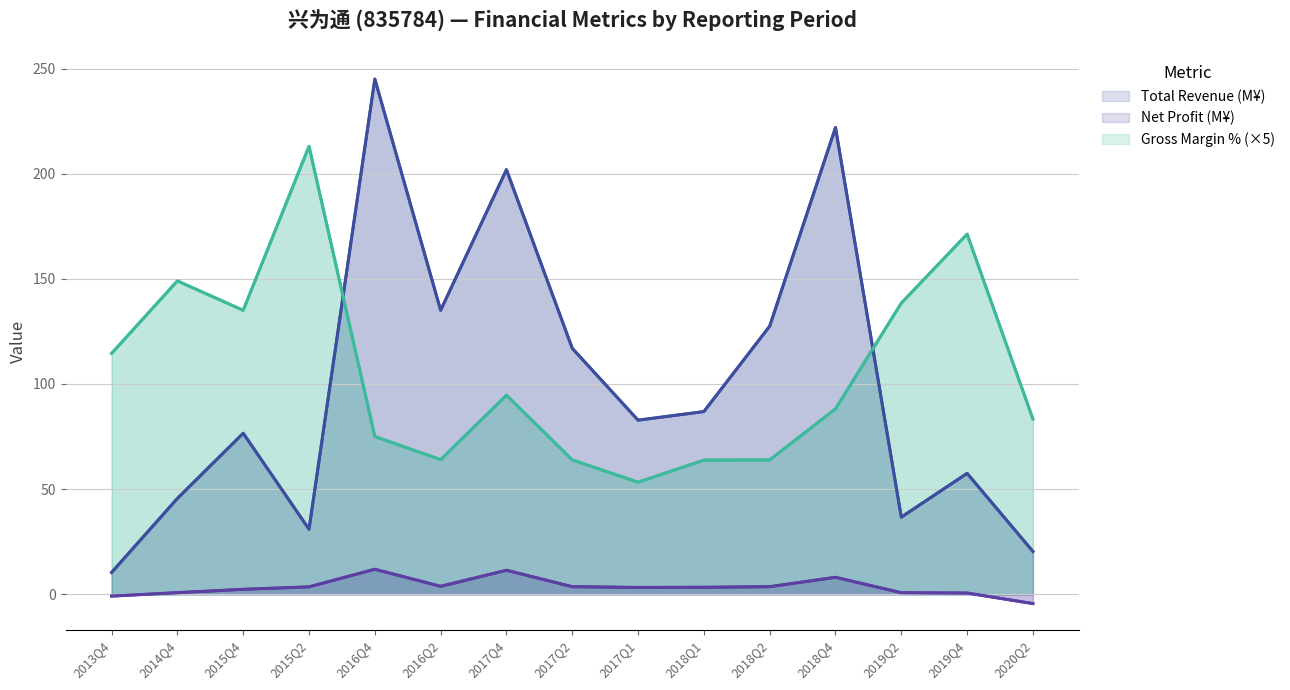

True or false: Net Profit (M¥) and Total Revenue (M¥) intersect in this chart.

False